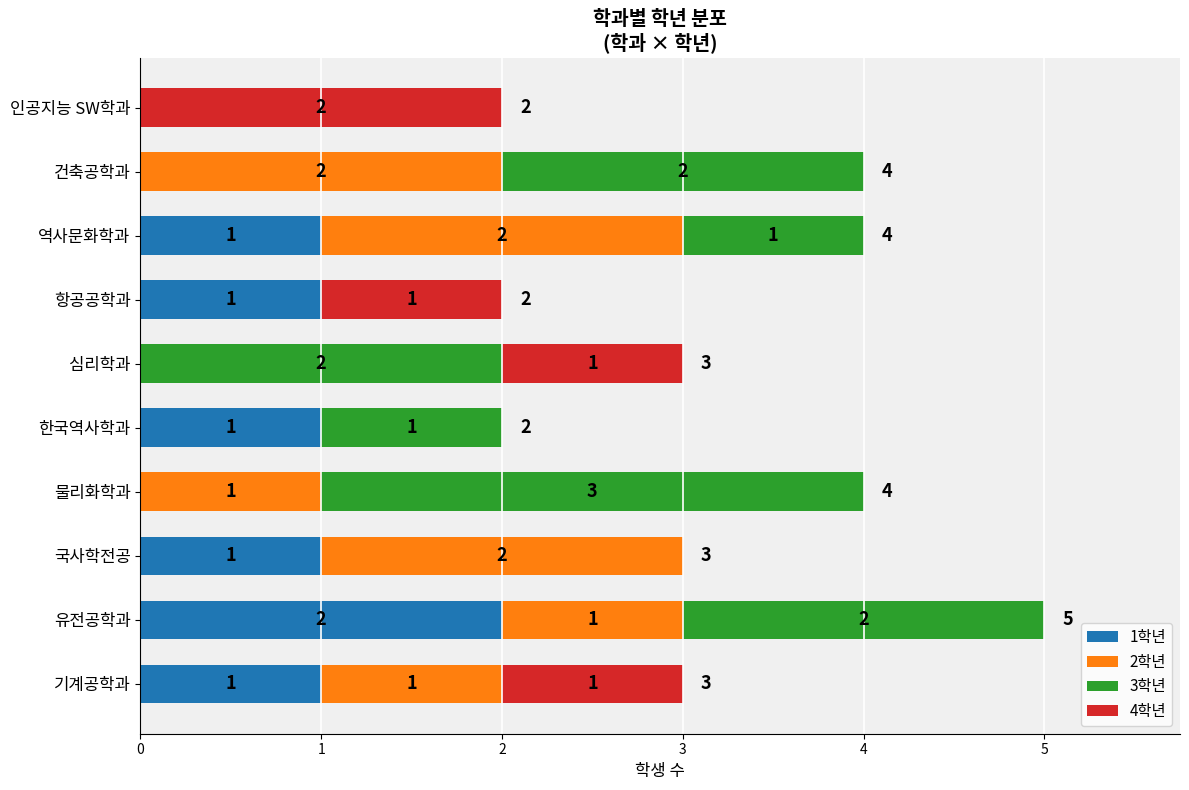

At which category is the sum across all series the highest?

유전공학과